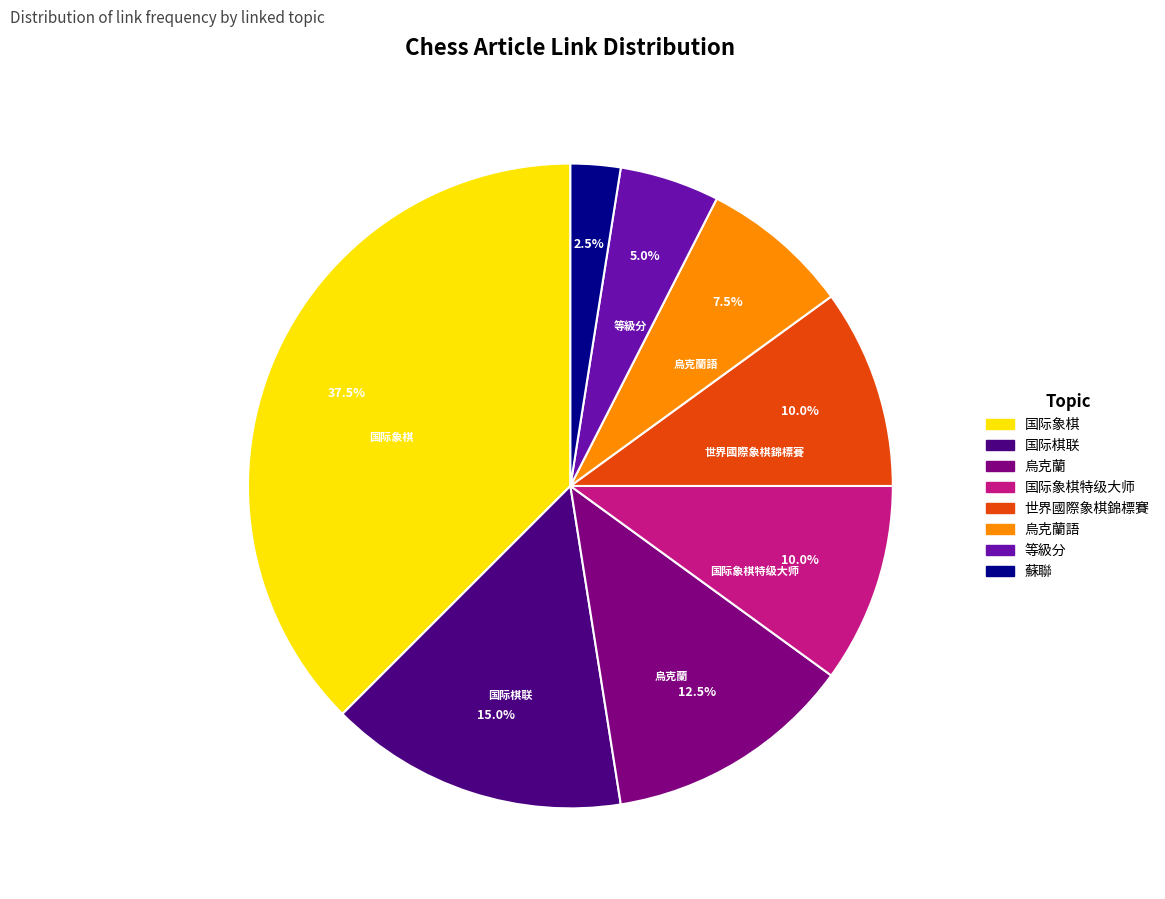

True or false: 国际象棋特级大师 accounts for 5% of the total.

False